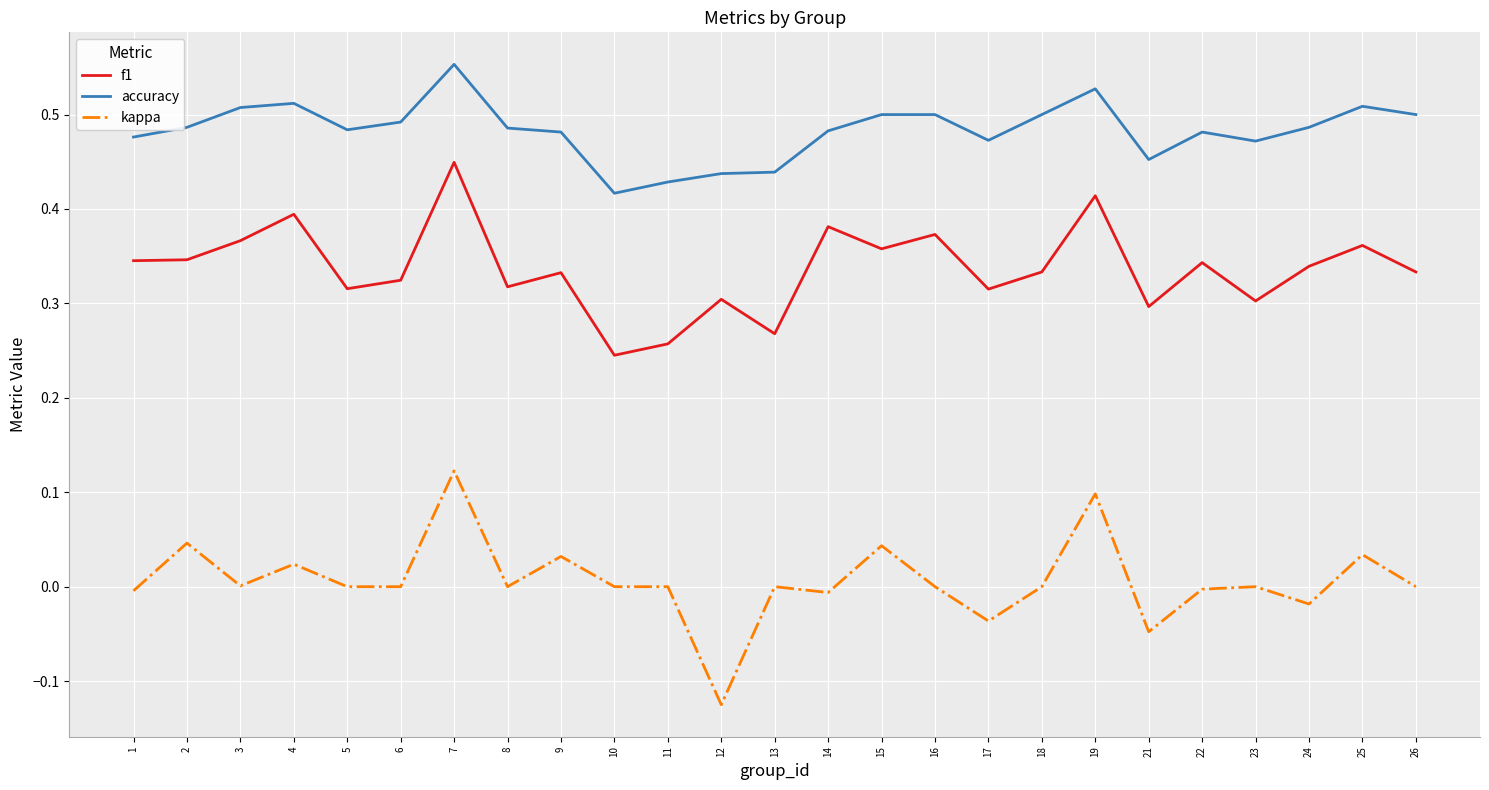

True or false: f1 and kappa intersect in this chart.

False